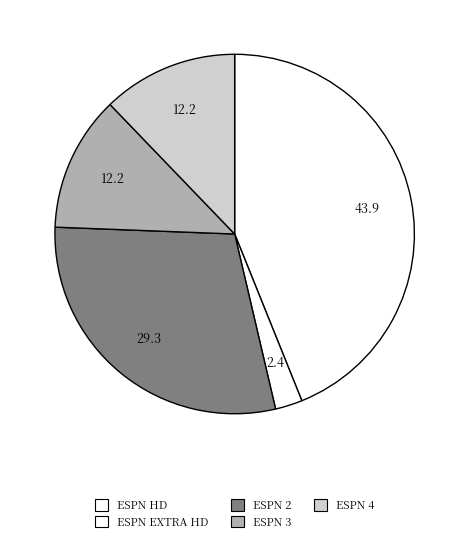

How many slices are in this pie chart?

5